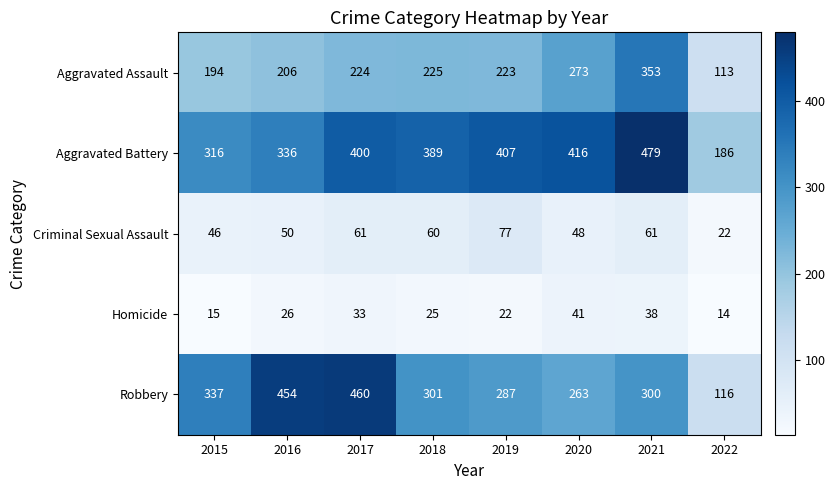

What is the approximate value of Criminal Sexual Assault at 2018?

60